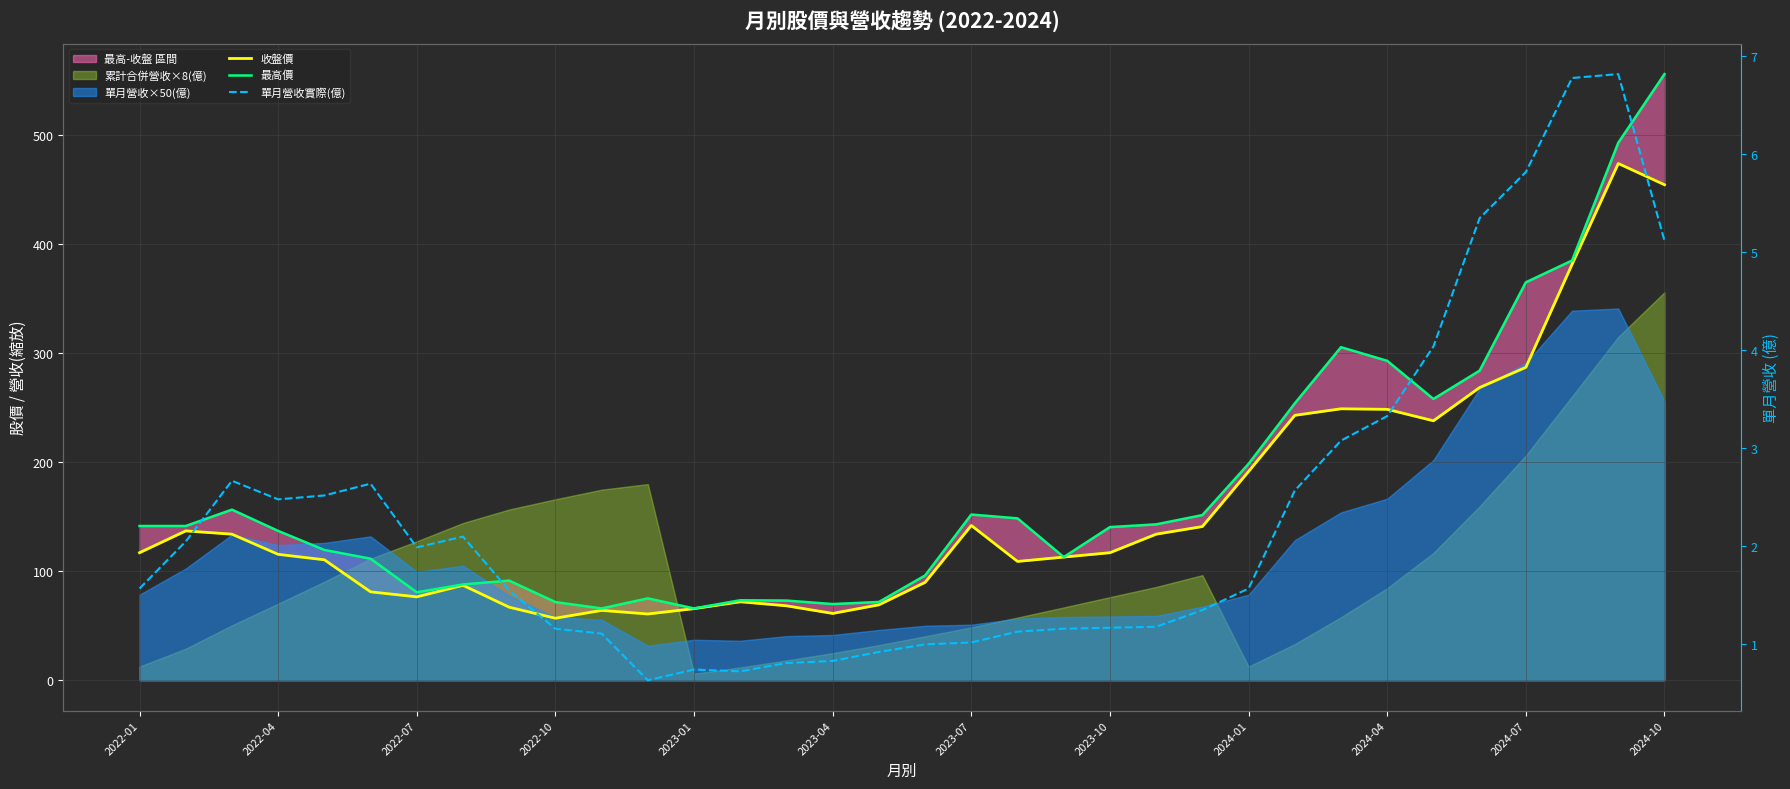

Does the chart display data point markers on the line(s)?

No